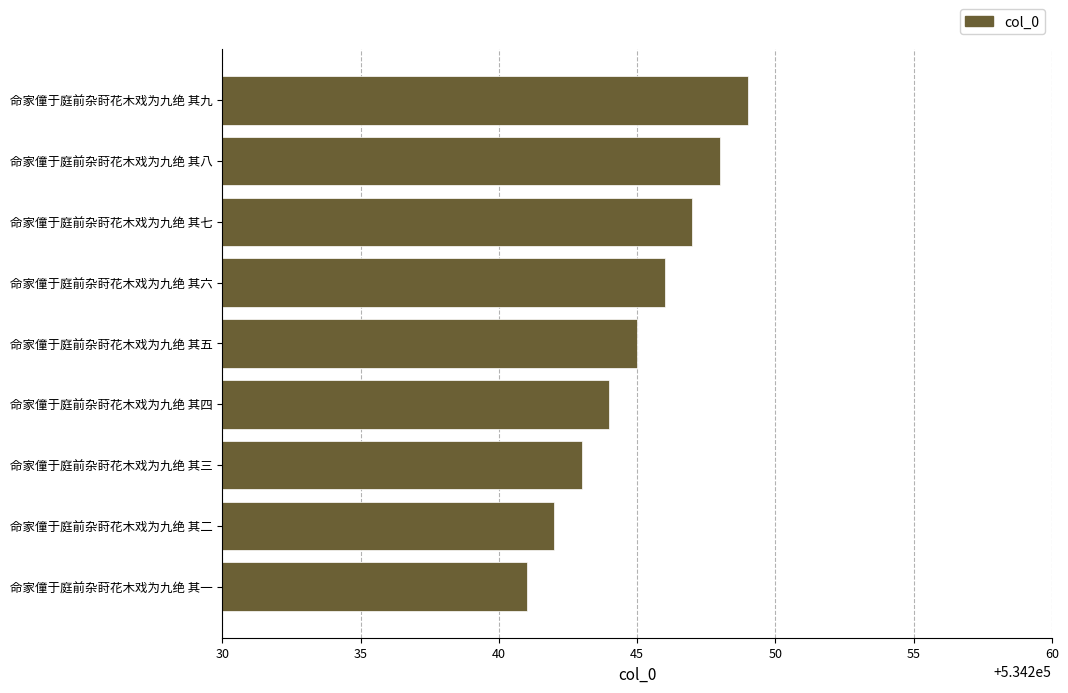

Does the chart contain stacked bars?

No